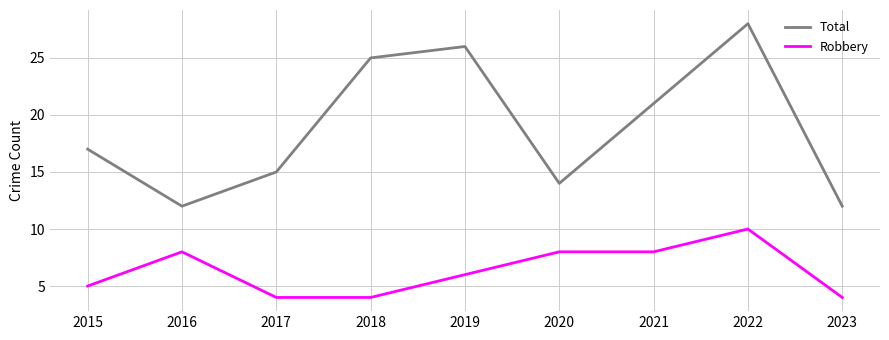

What is the smallest value displayed?

4